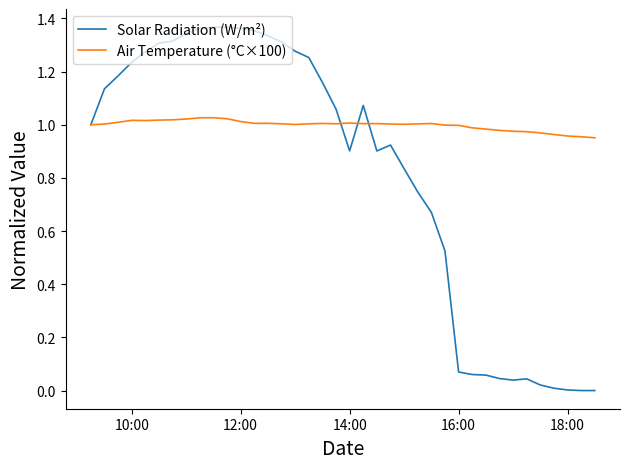

Which series has the largest total across all categories?

Air Temperature (°C×100)